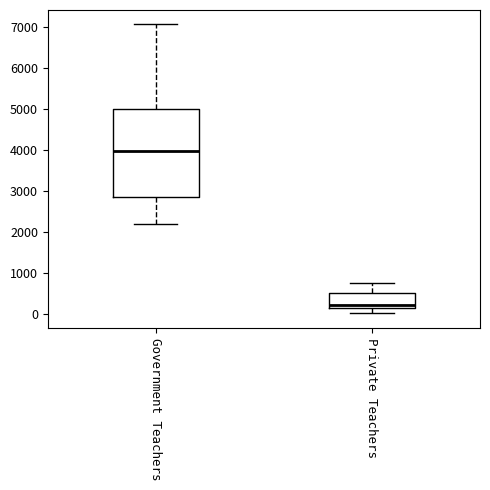

Reading left to right, transcribe this box plot: for each box, give where its median line is, the range the box spans, and where its two whiskers end, as read against the y-axis. The values are not printed on the chart, so give them approximately, as read against the axis.

Government Teachers: median 4000, box 2900 to 5000, whiskers 2200 to 7100
Private Teachers: median 200, box 100 to 500, whiskers 0 to 800